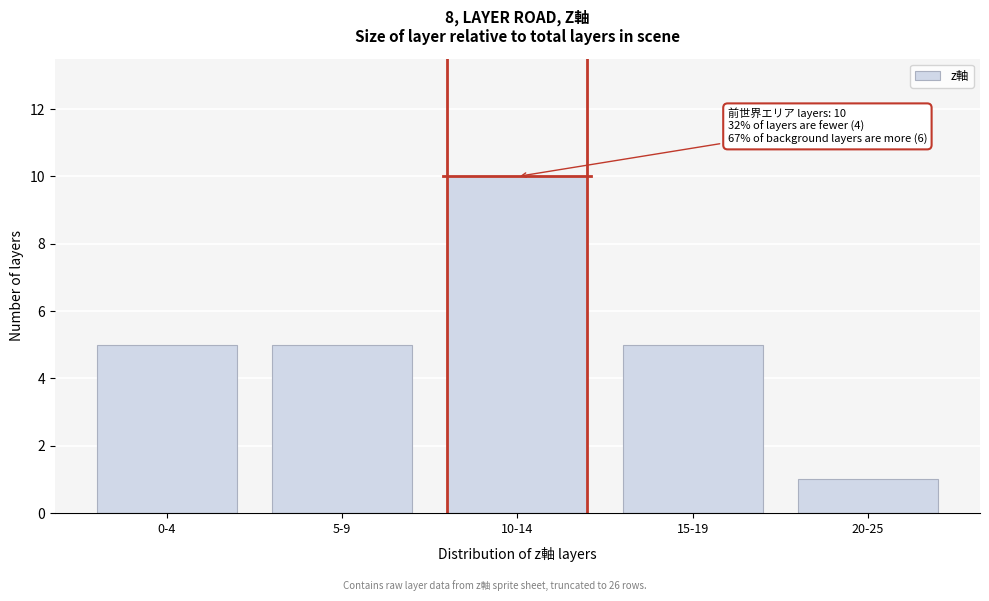

Reading right to left, transcribe all the data shown in this chart.

1	5	10	5	5